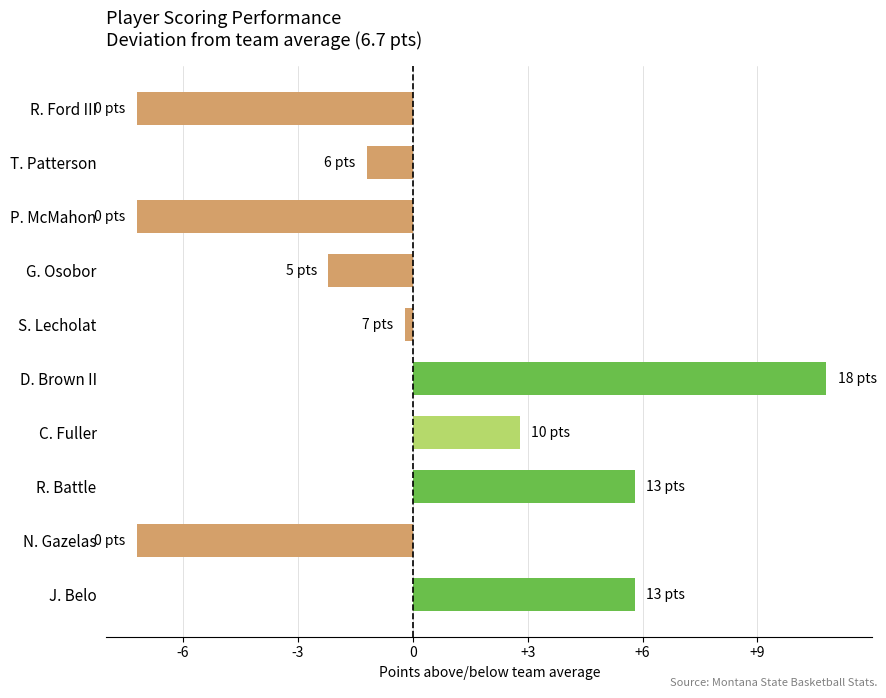

What is the smallest value displayed?

-7.2